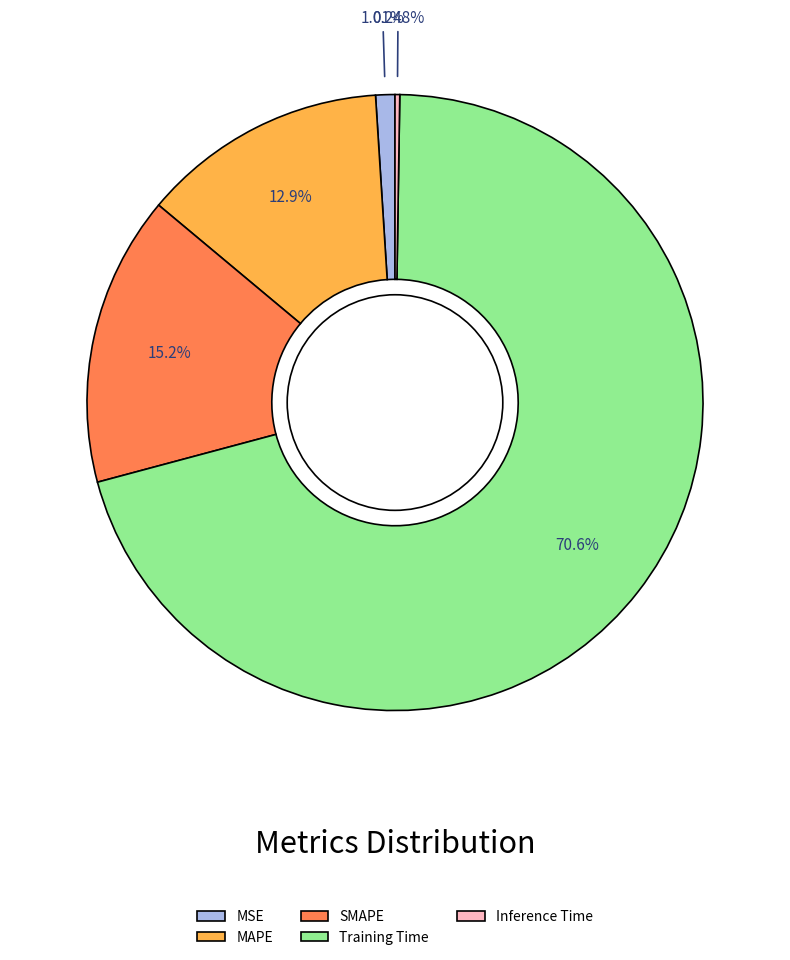

Does SMAPE account for over 50% of the chart?

No